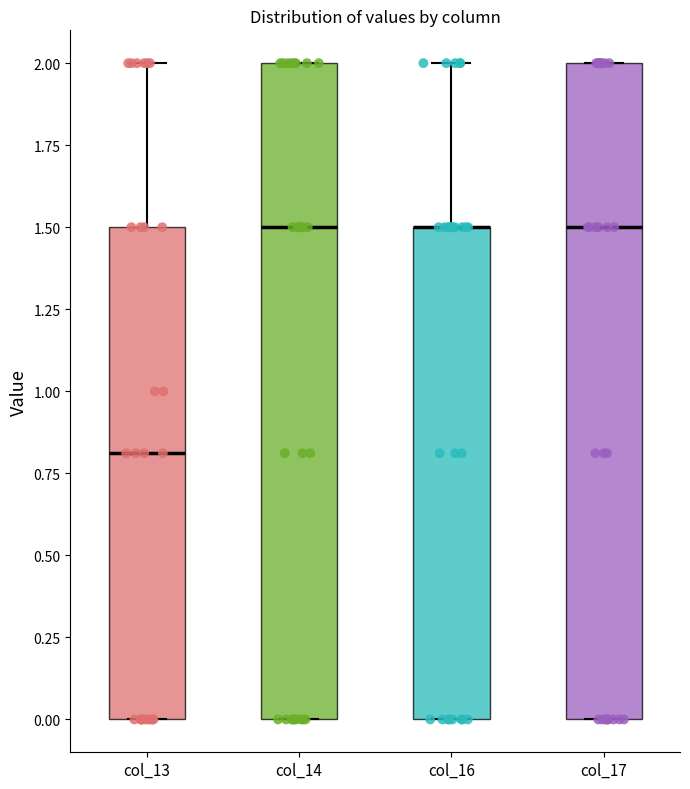

Reading left to right, read every box against the y-axis: the position of its median line, the range the box covers, and the ends of its whiskers. The values are not printed on the chart, so give them approximately, as read against the axis.

col_13: median 0.8, box 0.0 to 1.5, whiskers 0.0 to 2.0
col_14: median 1.5, box 0.0 to 2.0, whiskers 0.0 to 2.0
col_16: median 1.5 (drawn on the box's upper edge), box 0.0 to 1.5, whiskers 0.0 to 2.0
col_17: median 1.5, box 0.0 to 2.0, whiskers 0.0 to 2.0